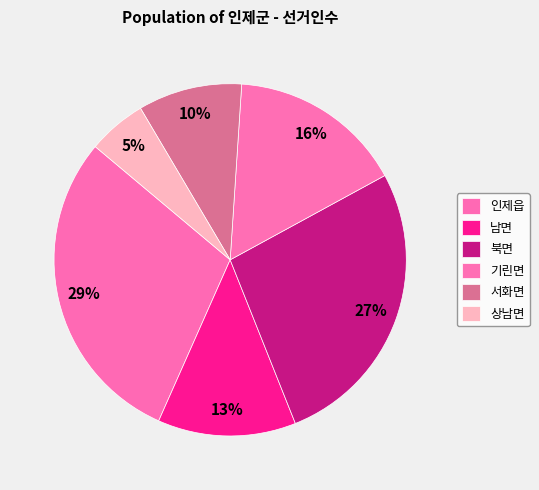

To the nearest percent, what is the average slice percentage?

17%